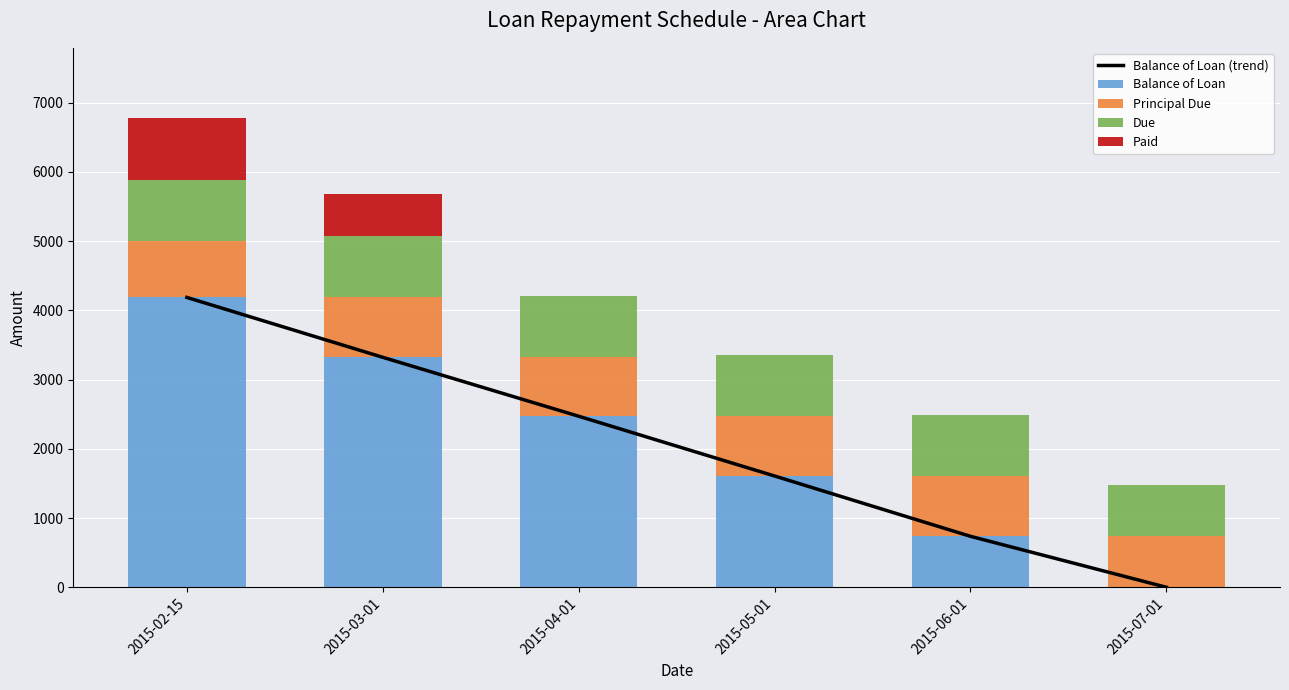

Rank the series by their maximum value, from highest to lowest.

Balance of Loan (trend), Balance of Loan, Due, Paid, Principal Due